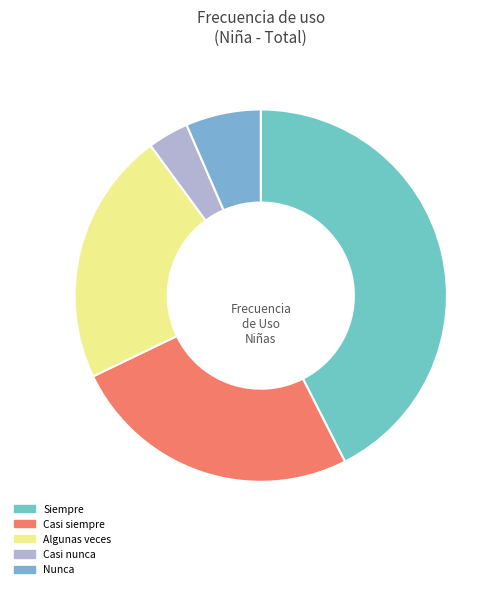

Is Algunas veces the majority of the pie?

No